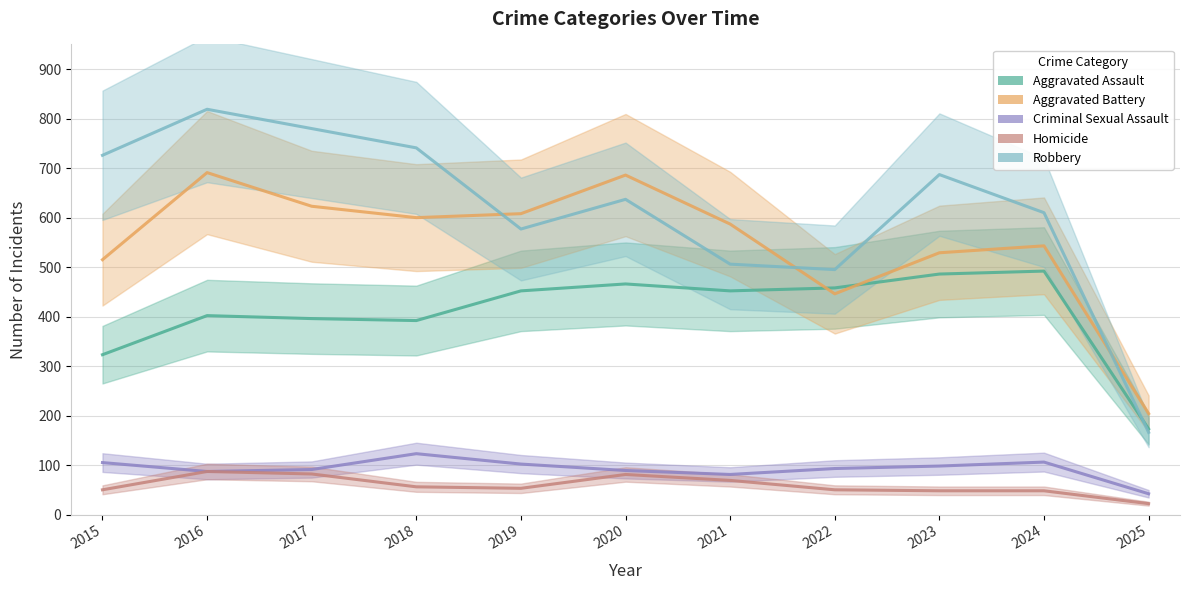

Reading left to right, transcribe all the data shown in this chart.

Aggravated Assault: 2015=323	2016=402	2017=396	2018=392	2019=452	2020=466	2021=452	2022=458	2023=486	2024=492	2025=173
Aggravated Battery: 2015=515	2016=691	2017=623	2018=600	2019=608	2020=686	2021=587	2022=446	2023=529	2024=543	2025=204
Criminal Sexual Assault: 2015=105	2016=87	2017=91	2018=123	2019=102	2020=89	2021=81	2022=93	2023=98	2024=106	2025=42
Homicide: 2015=50	2016=87	2017=82	2018=56	2019=53	2020=81	2021=69	2022=50	2023=48	2024=48	2025=22
Robbery: 2015=726	2016=819	2017=780	2018=741	2019=577	2020=637	2021=506	2022=495	2023=687	2024=610	2025=166